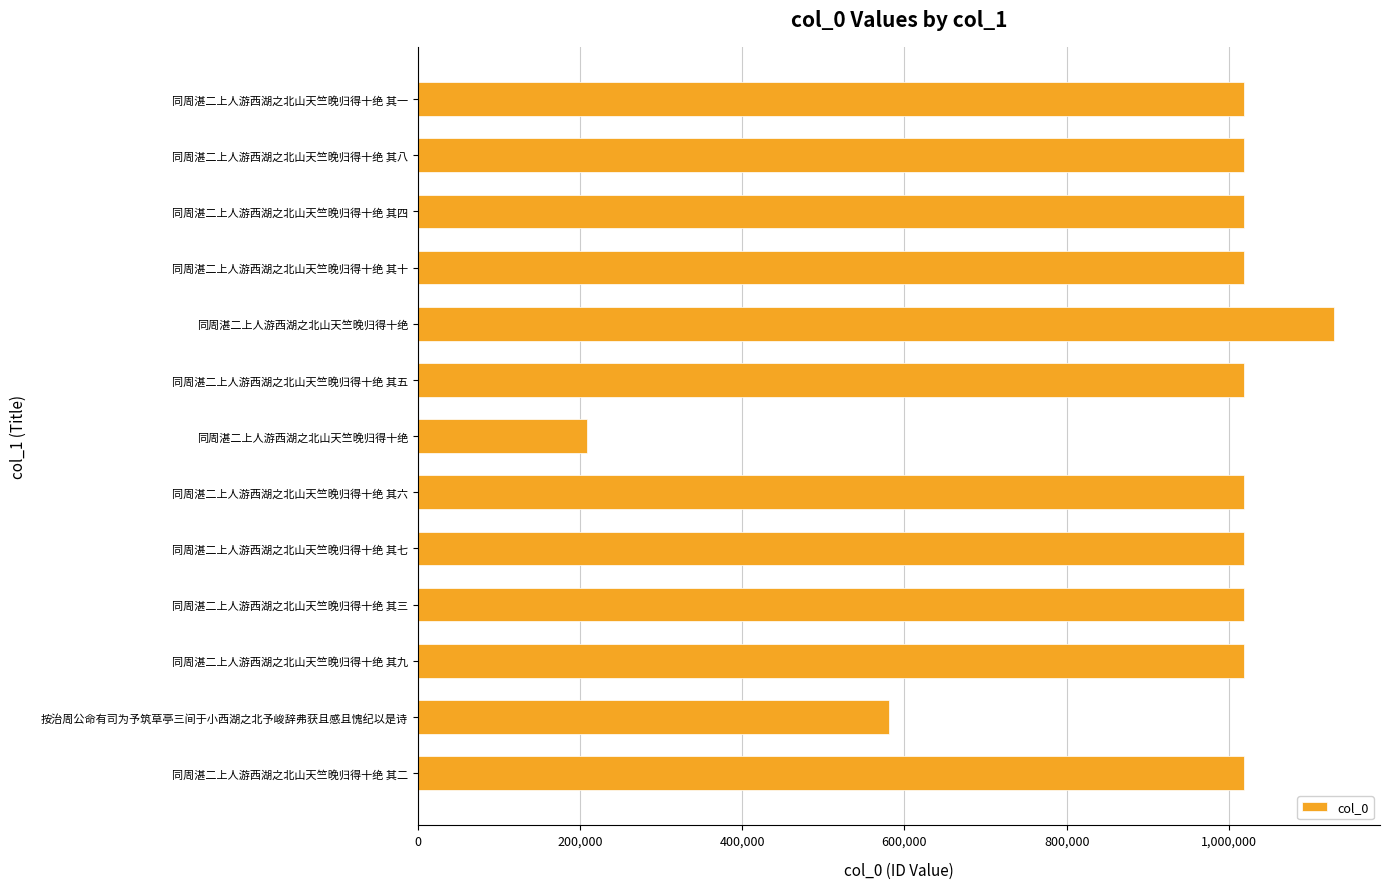

How many bars are there in total?

13